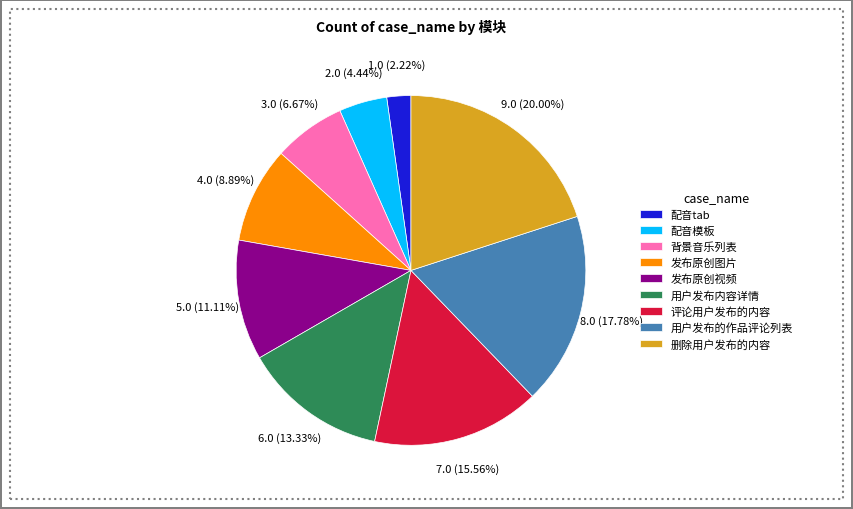

The 评论用户发布的内容 slice represents 6% of the pie. True or false?

False